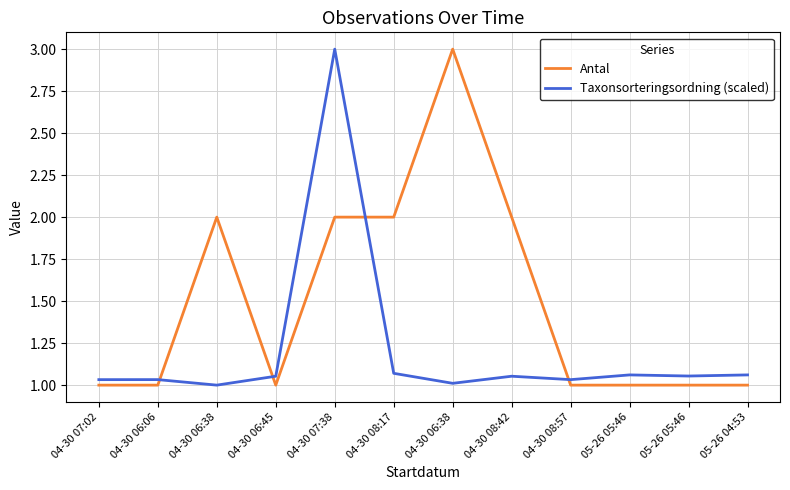

What is the label of the 8th point from the left?

04-30 08:42